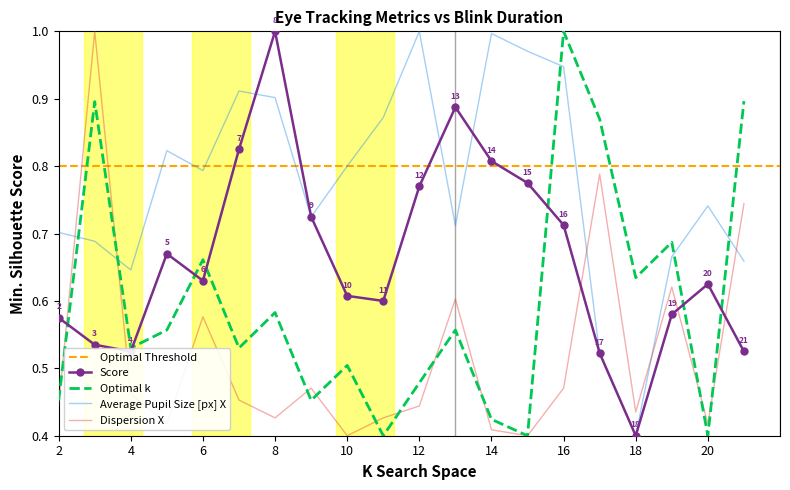

At which label does Score reach its minimum?

18